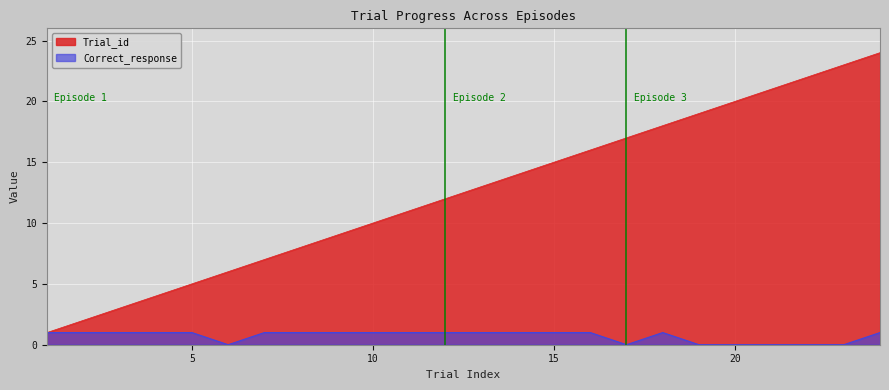

Which series has the largest total across all categories?

Trial_id